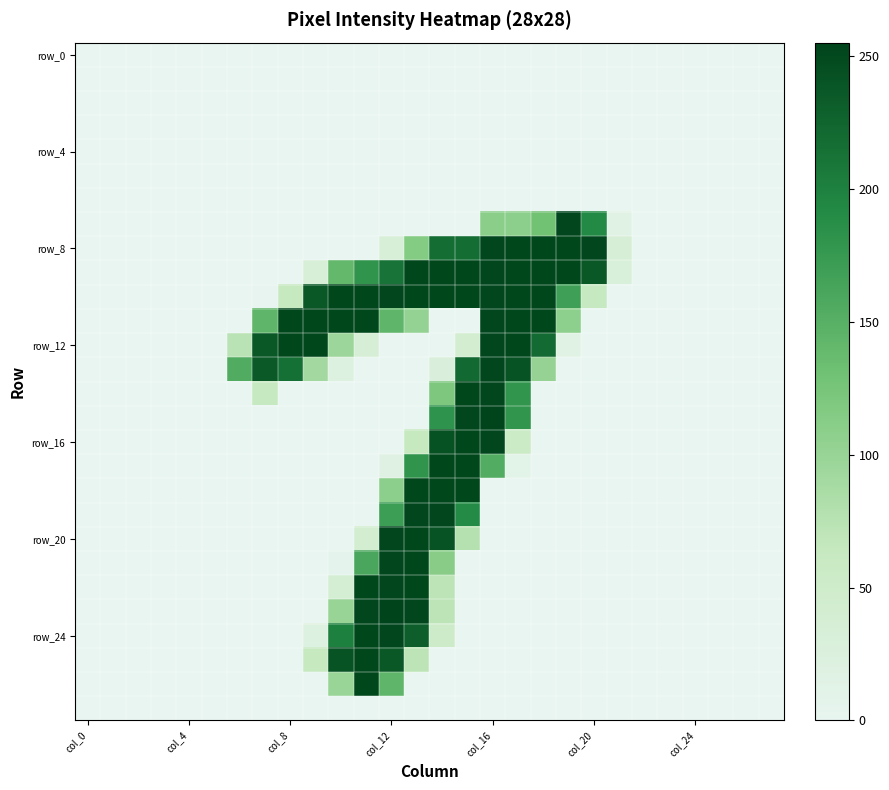

At which category is the sum across all series the highest?

13